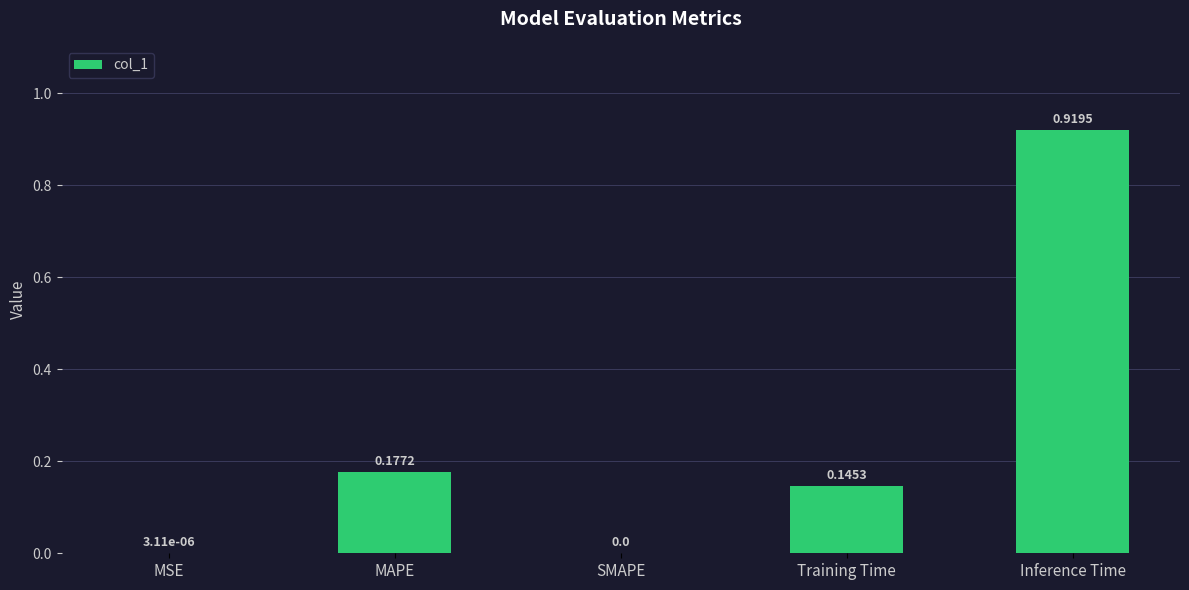

What is the sum of all values?

1.2